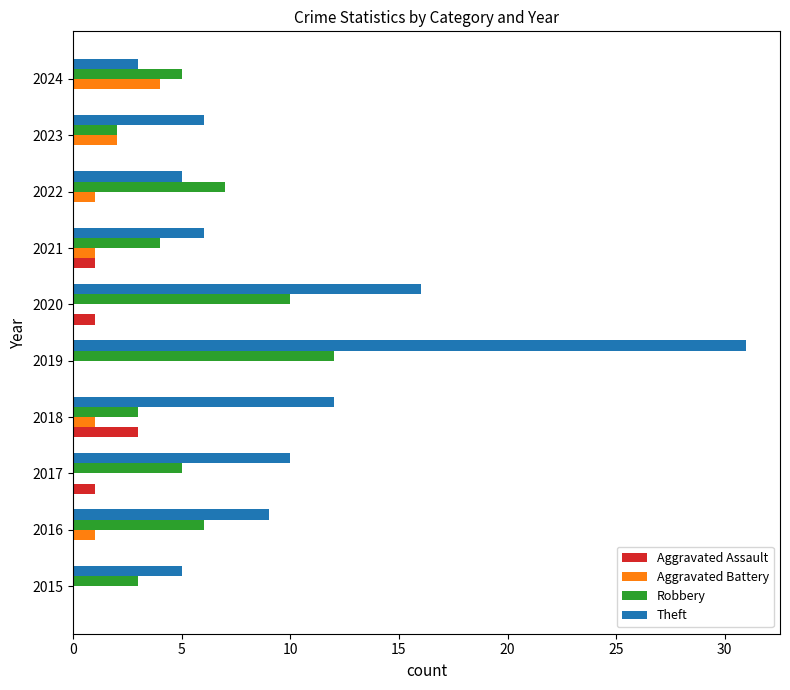

What is the highest value of the Theft series?

31